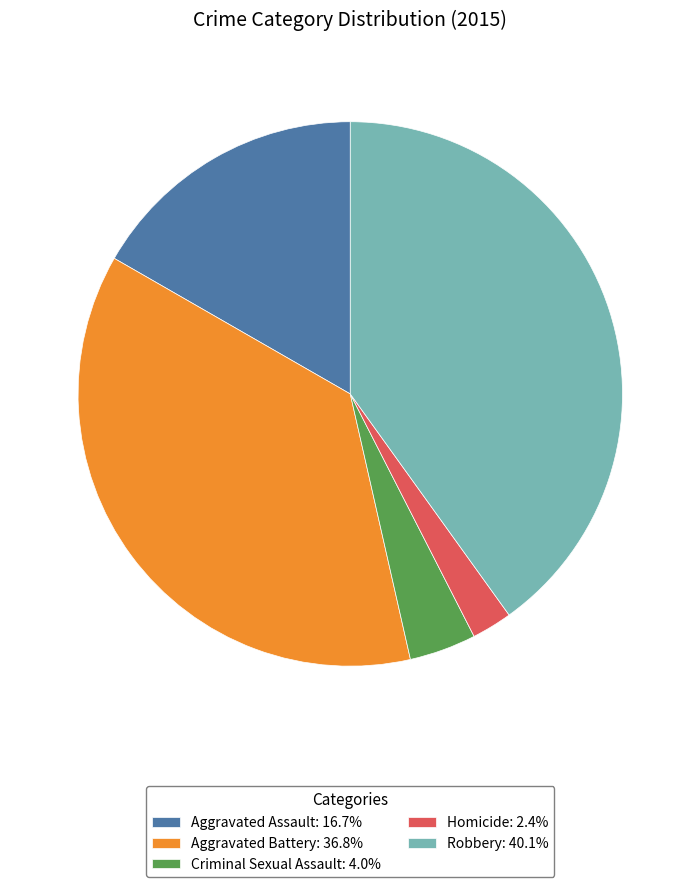

Is Criminal Sexual Assault: 4.0% the majority of the pie?

No